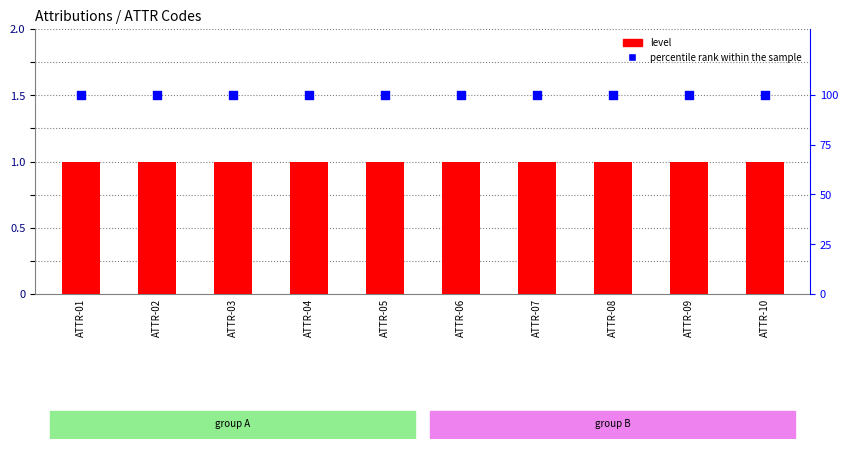

Which series has the largest Y range (max minus min)?

level